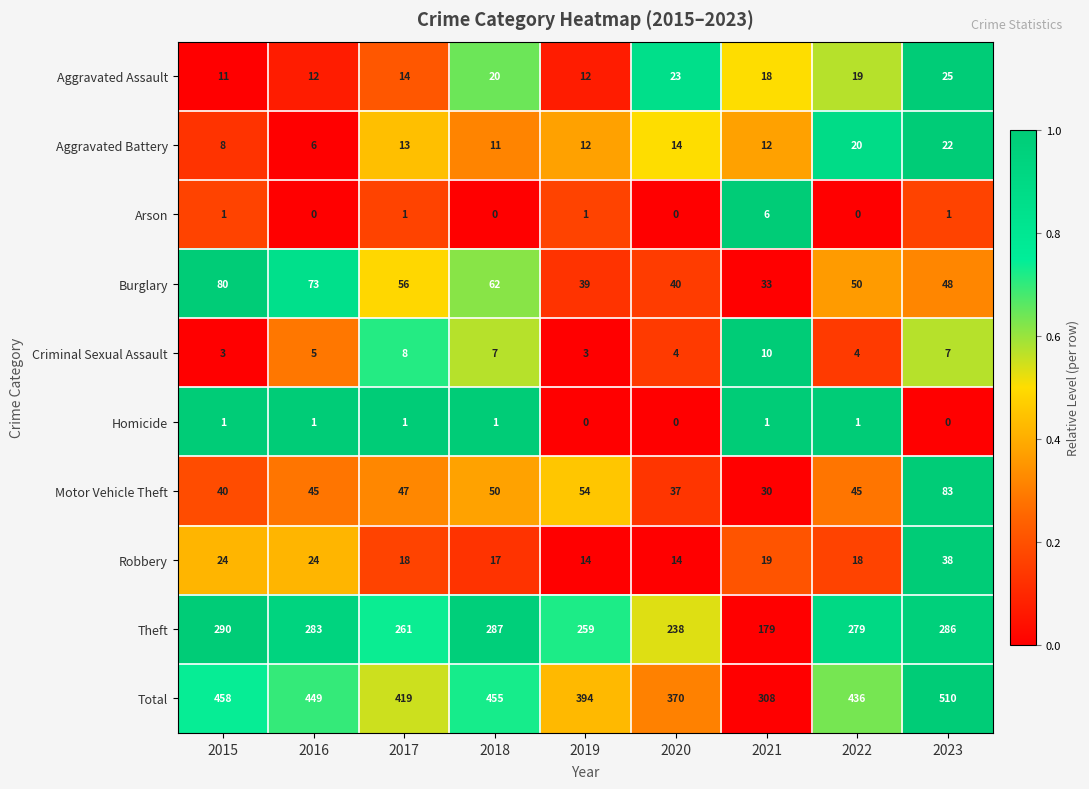

What is the greatest value displayed?

510